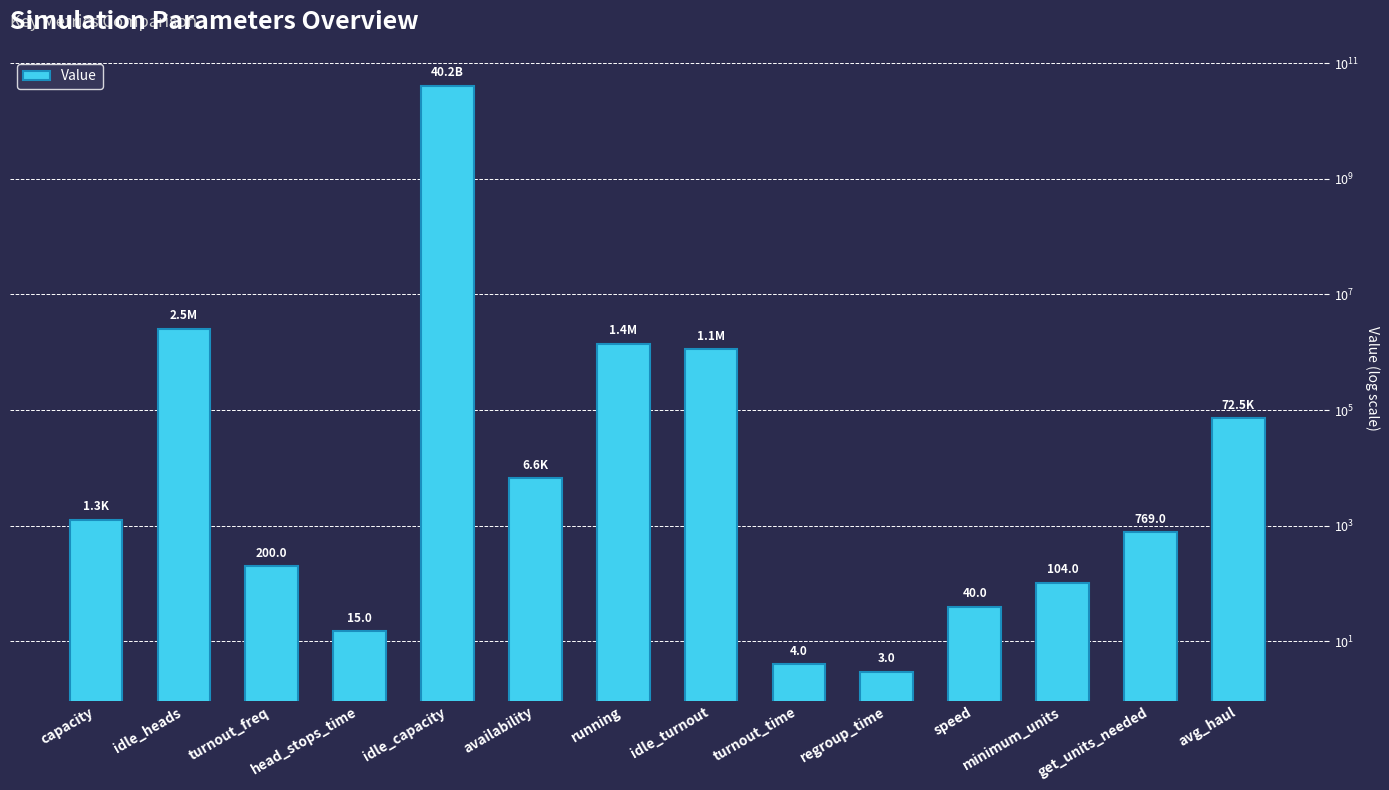

How many categories are shown in the chart?

14